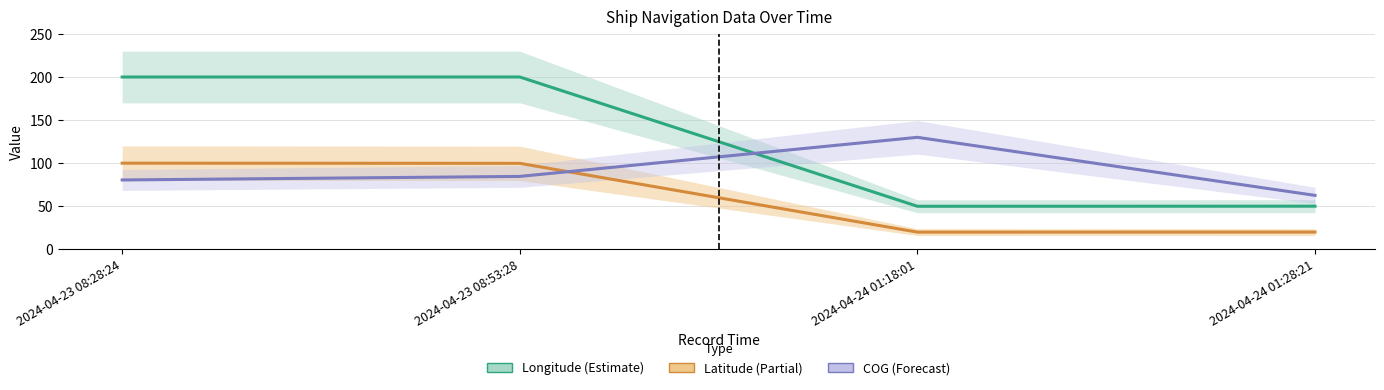

Reading right to left, what are all the values shown in this chart?

Longitude (Estimate): 50.1	50.0	200.0	200.0
Latitude (Partial): 20.1	20.0	99.8	100.0
COG (Forecast): 62.6	130.0	84.6	80.5